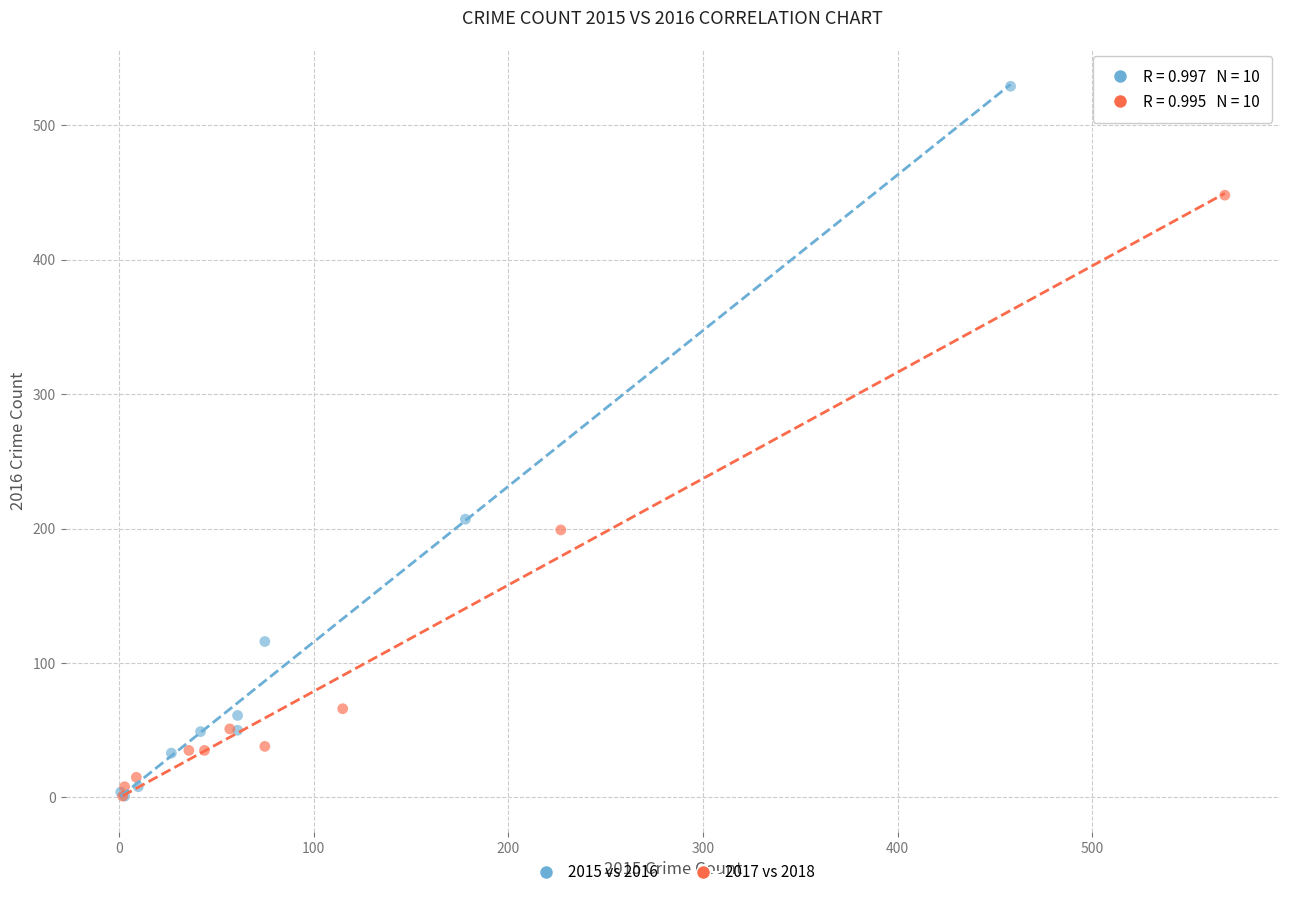

Which series has the largest Y range (max minus min)?

2015 vs 2016